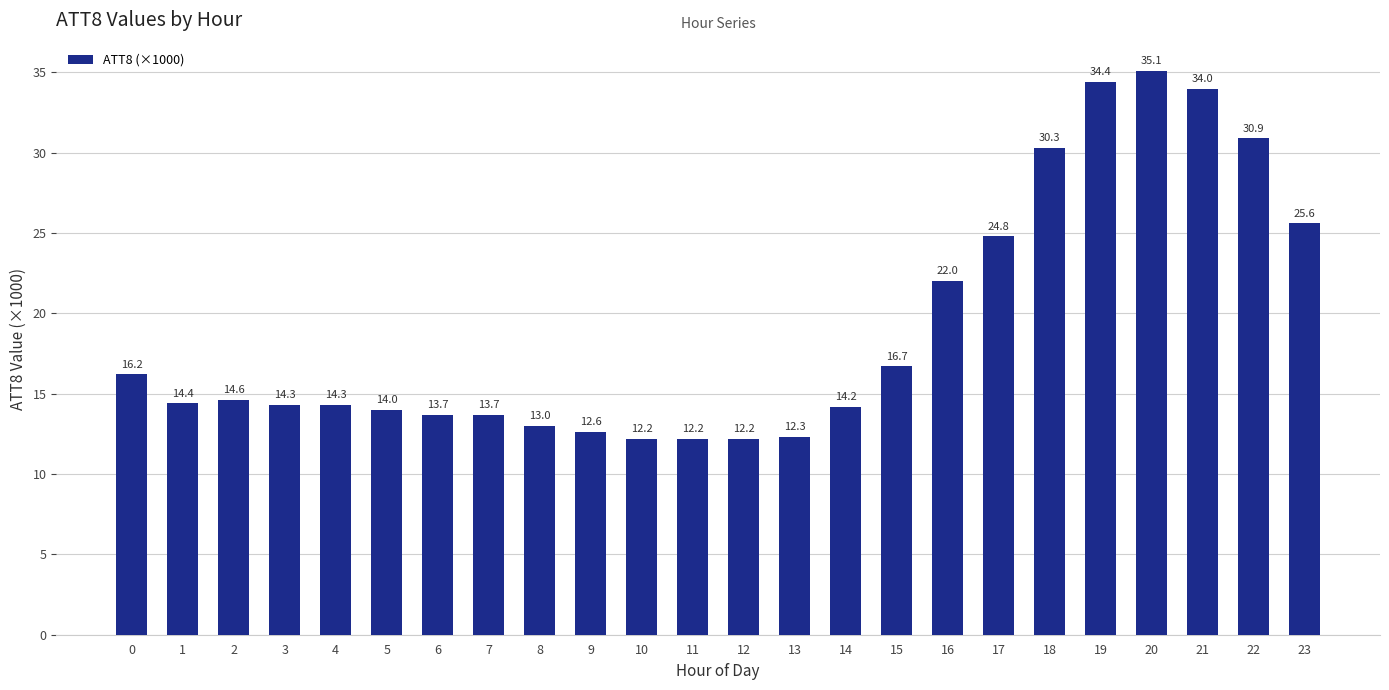

The chart shows a value of 12.2 at 10. True or false?

True